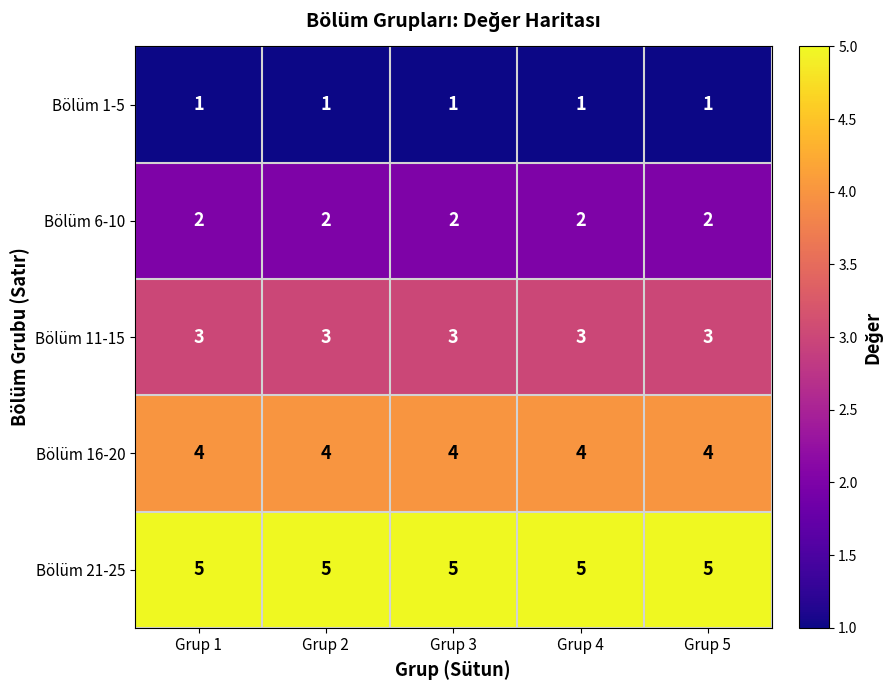

What is the sum of the Bölüm 11-15 values at Grup 4 and Grup 5?

6